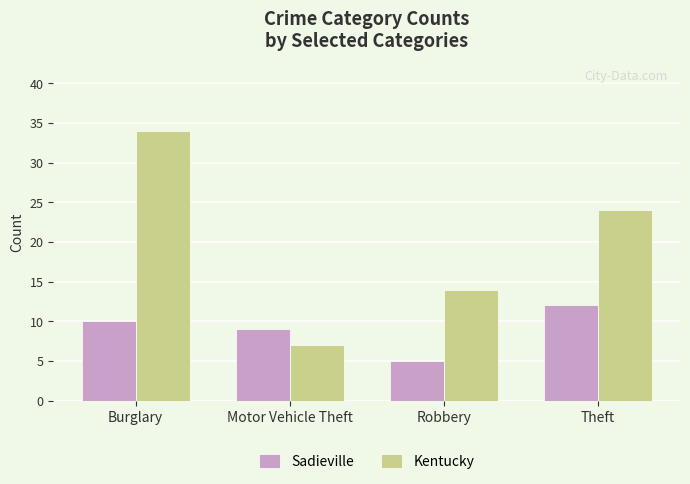

What is the difference between the maximum and minimum values in the Sadieville series?

7